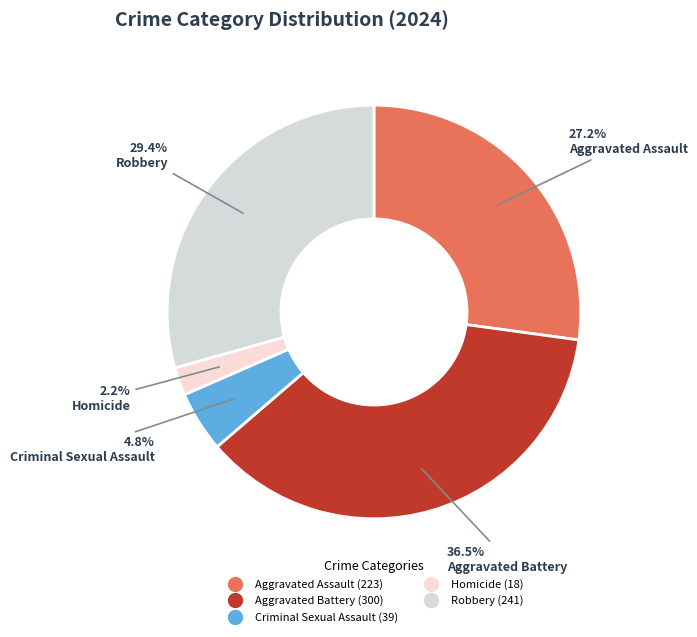

Which slice is the largest?

Aggravated Battery